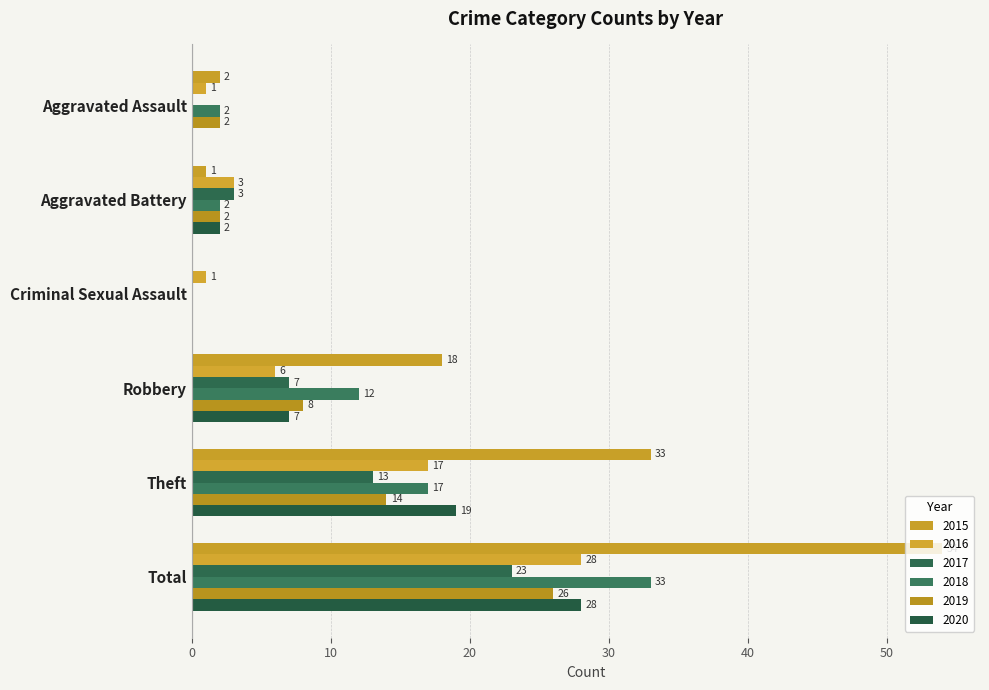

Which series has the largest range (max minus min)?

2015